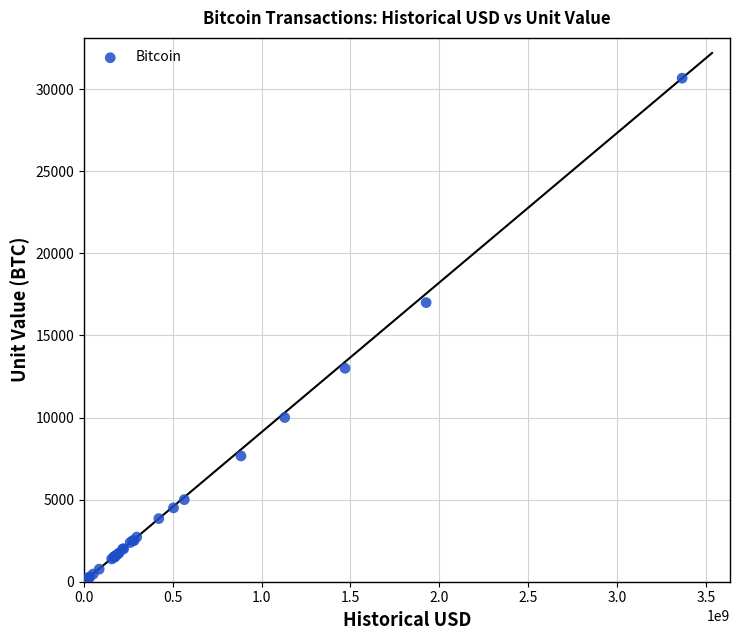

What Y value in the scatter plot is closest to 15335?

17000.0